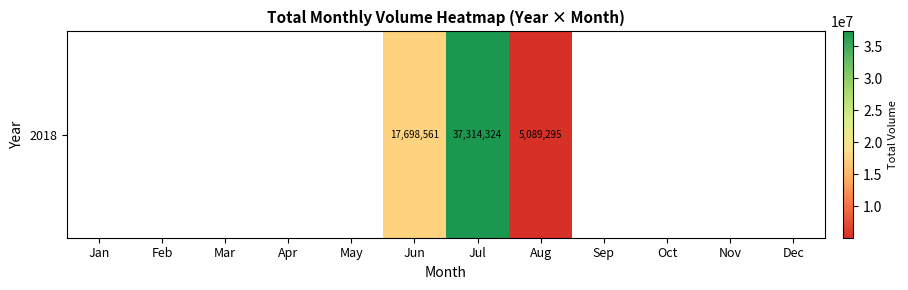

Count the values in the range 0 to 5089295.

10